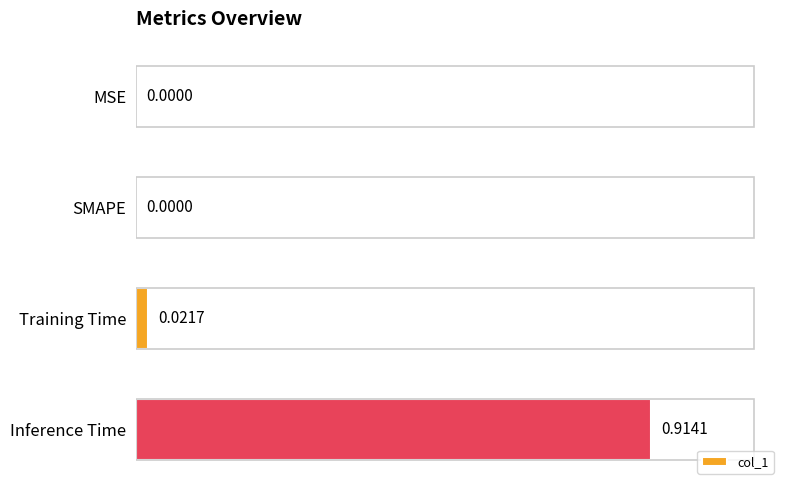

At which category does the chart reach its peak across all series?

Inference Time